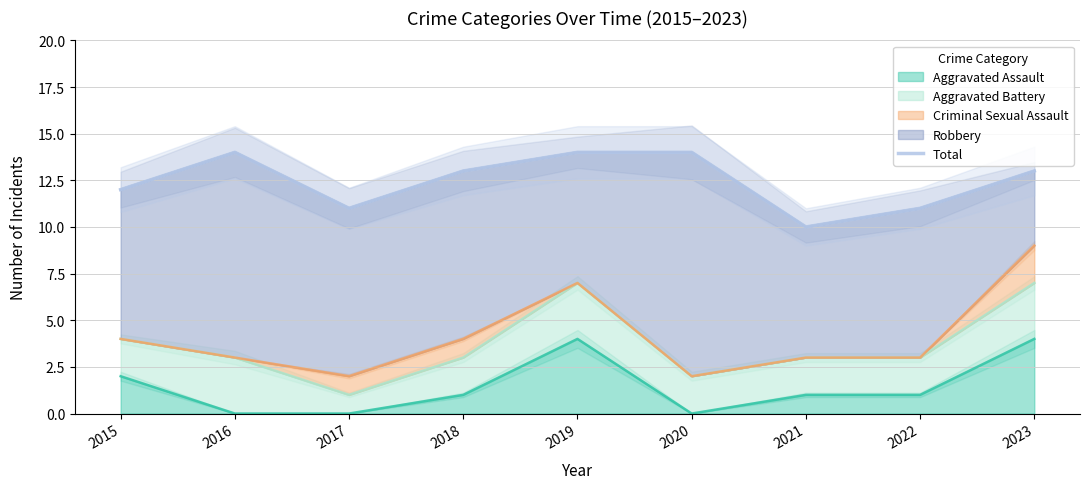

What is the smallest value displayed?

10